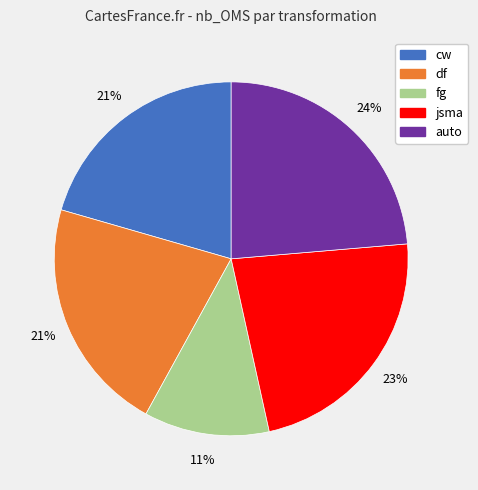

What is the largest slice in the pie chart?

auto